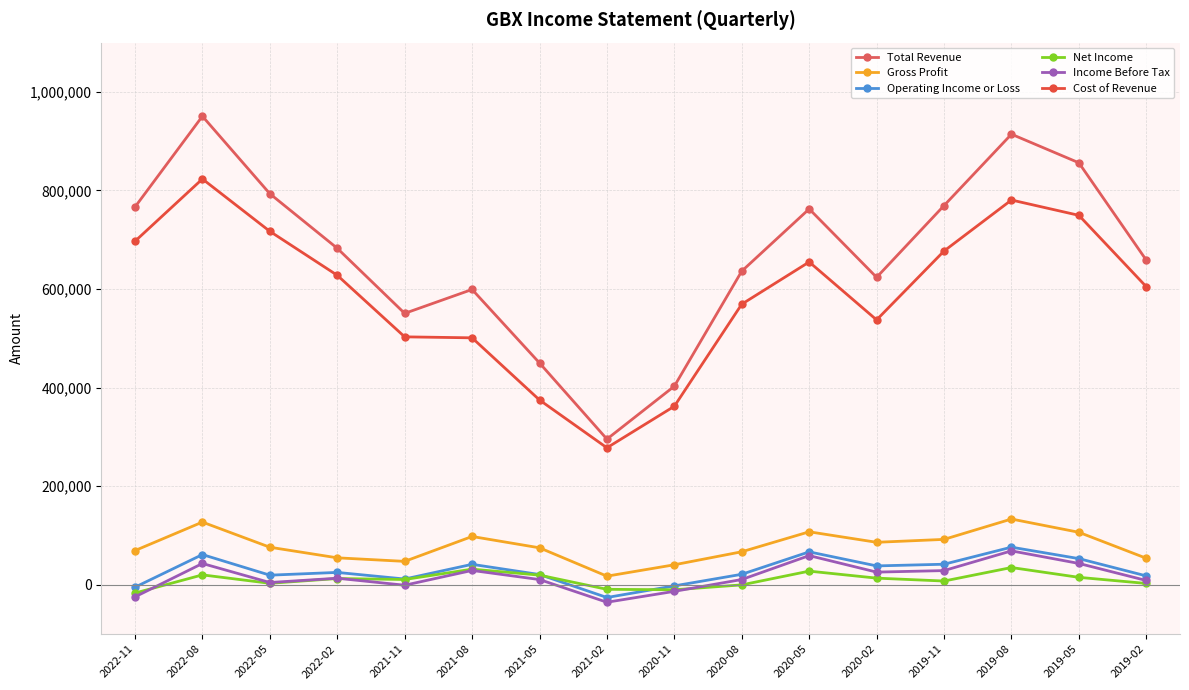

Where does the Income Before Tax series first go above 13400?

2022-08